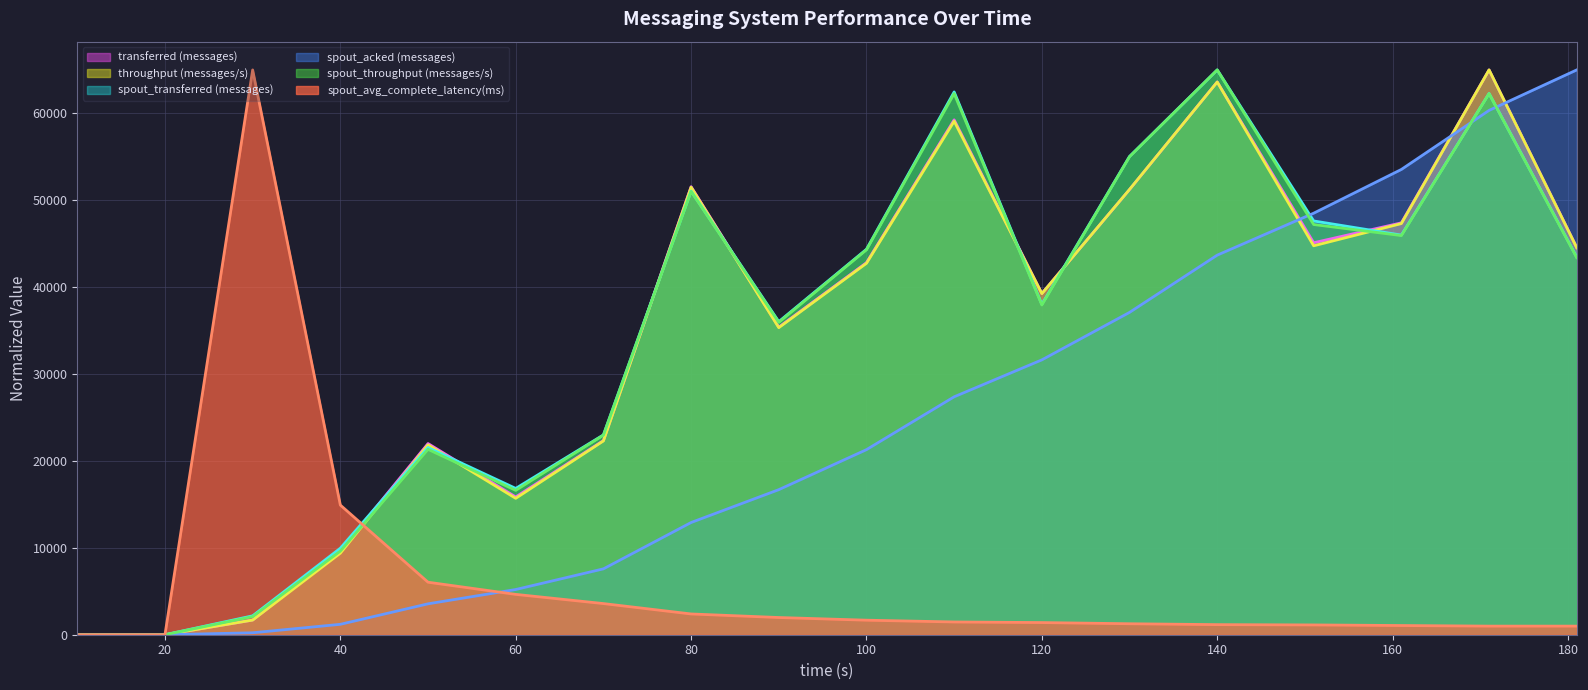

What is the average value of the spout_transferred (messages) (line) series?

34712.9